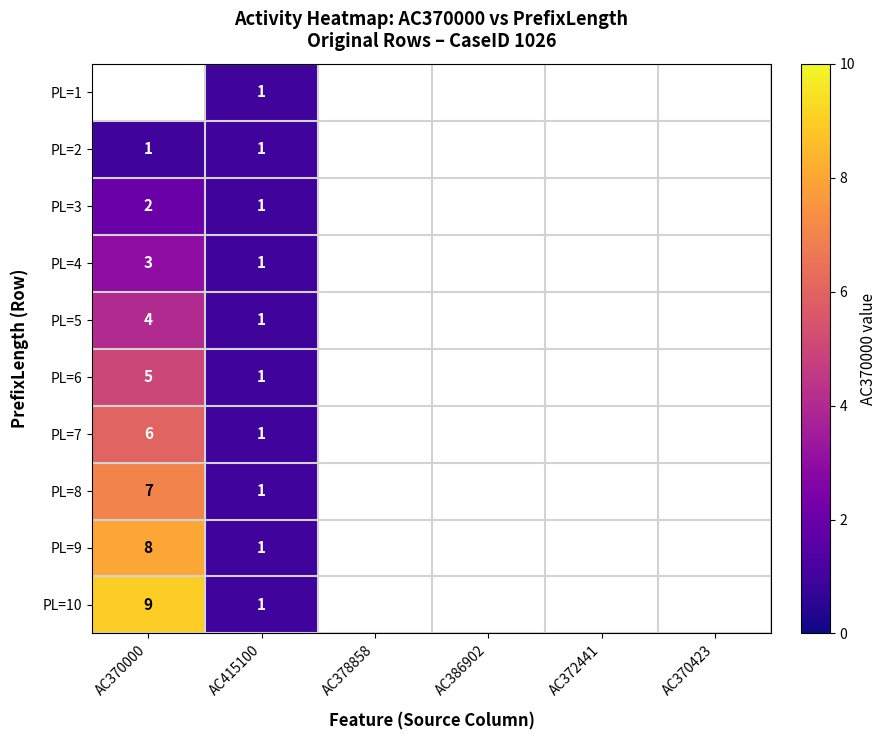

How many categories are shown in the chart?

6